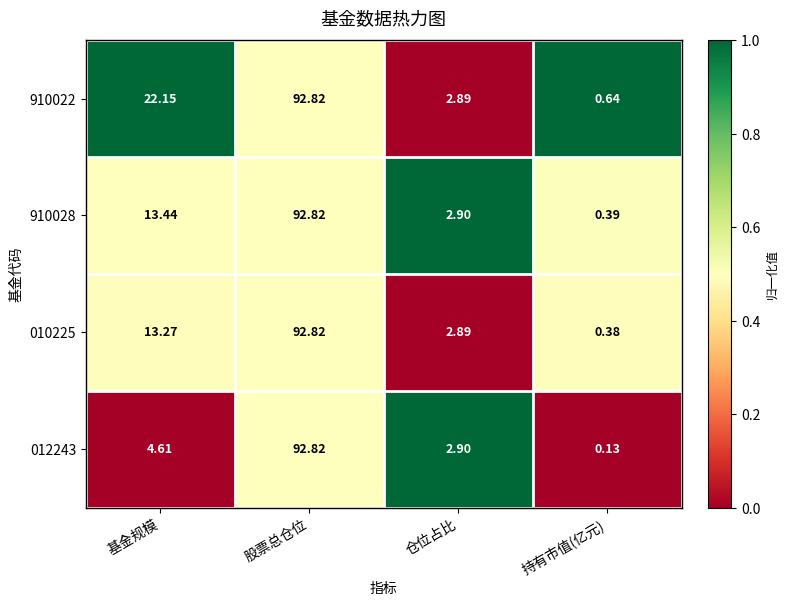

Rank the categories by 010225 value from lowest to highest.

持有市值(亿元), 仓位占比, 基金规模, 股票总仓位